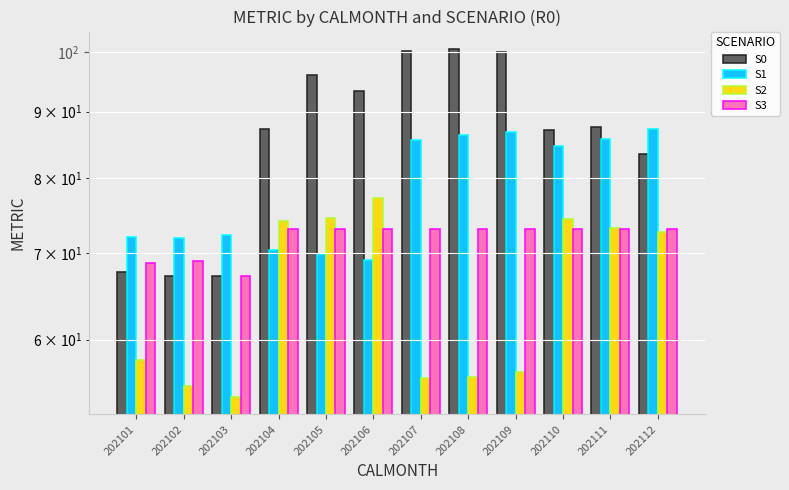

What is the average value of the S2 series?

65.2